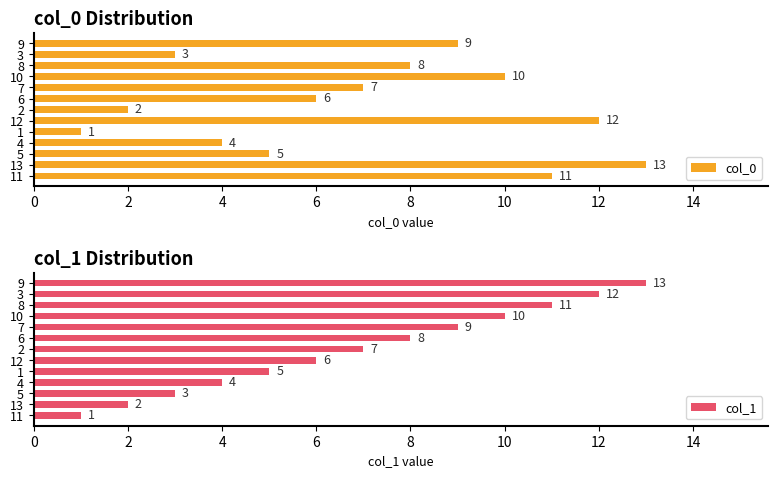

What is the value of the col_1 bar at the 1st from the left?

1